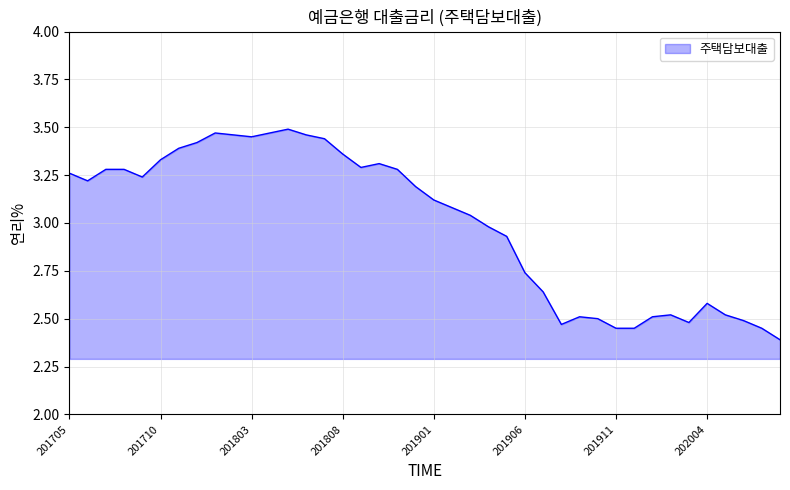

What is the difference between the maximum and minimum values?

1.1